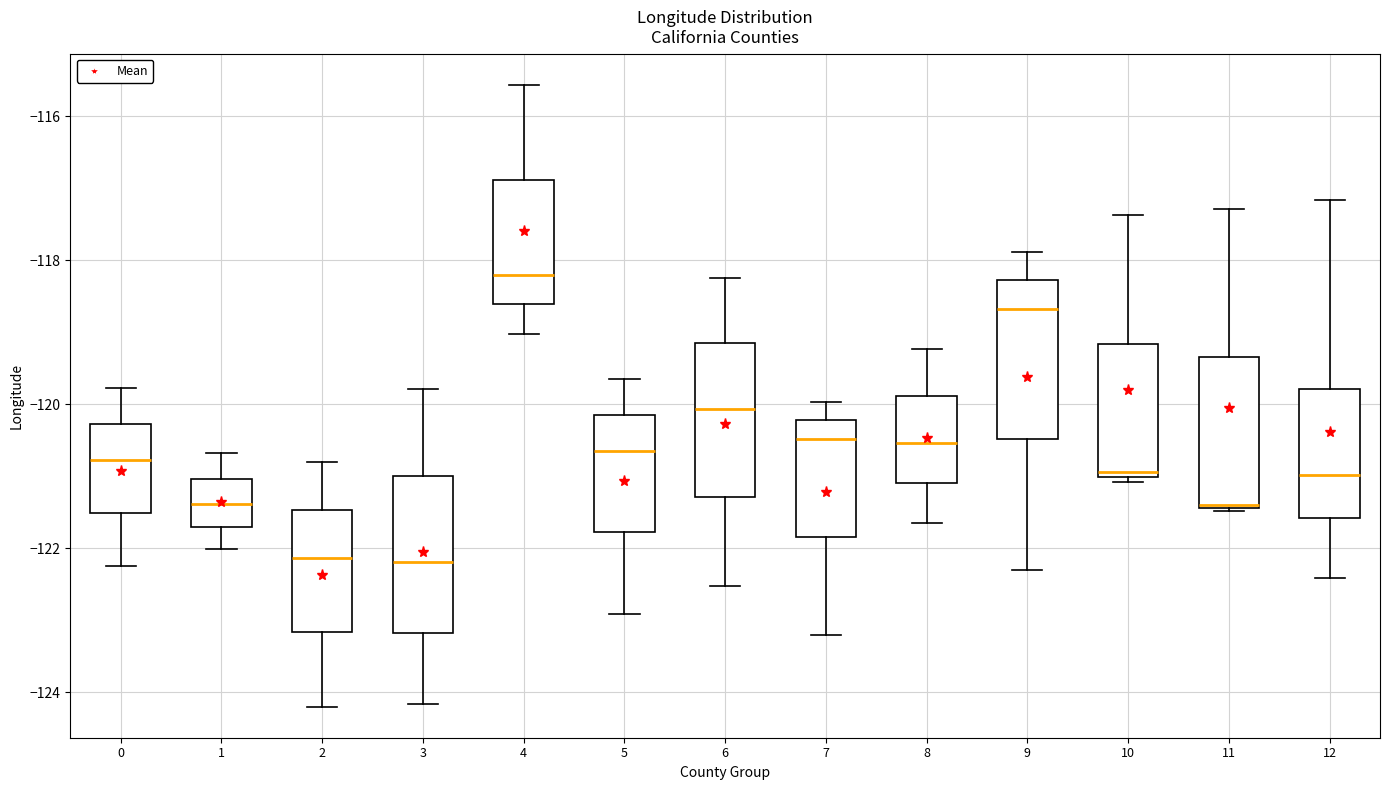

Where is the upper edge of the box at x = 11 on the y-axis? The values are not printed on the chart, so give them approximately, as read against the axis.

-119.4